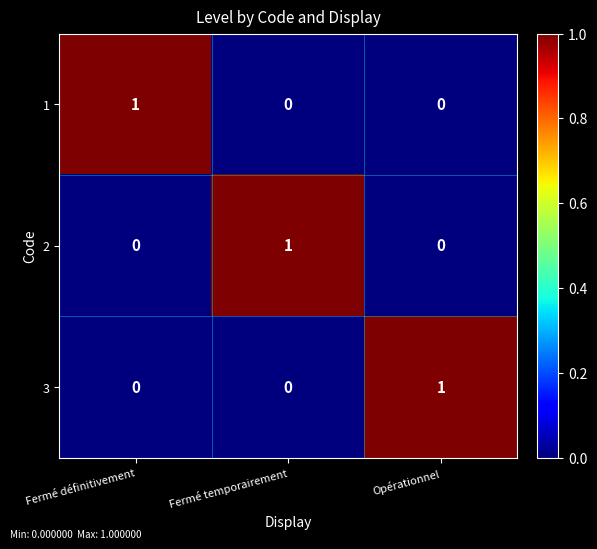

What is the total value across all series at Fermé temporairement?

1